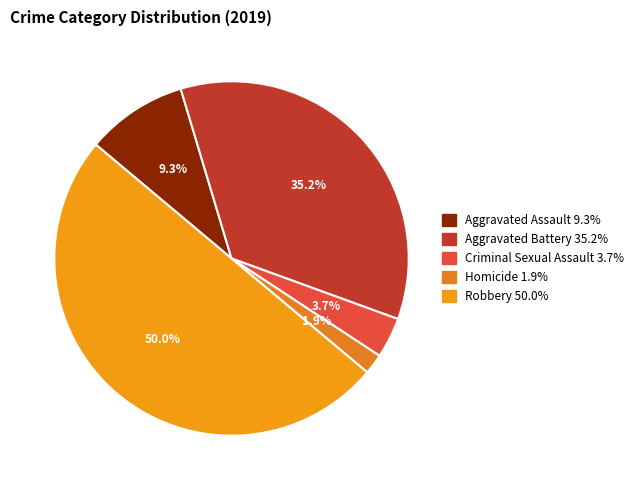

Does any single category account for the majority?

No